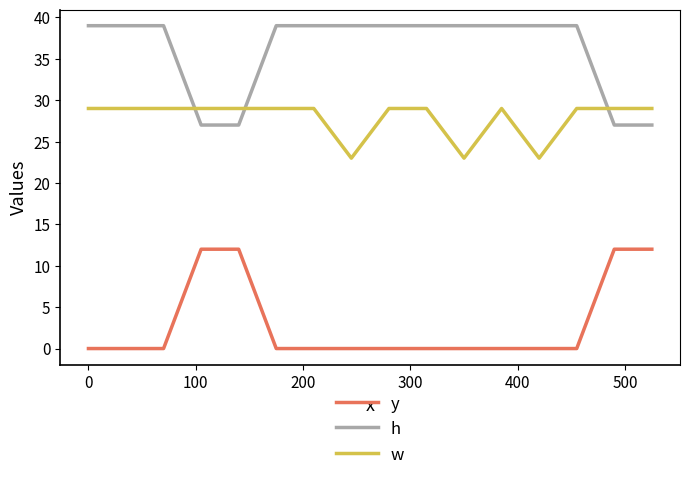

Which series has the largest total across all categories?

h